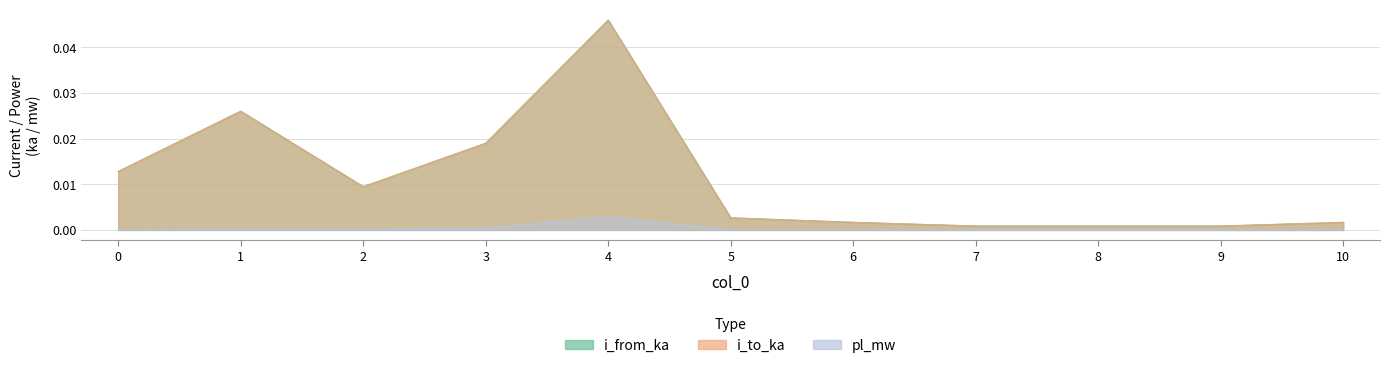

How many lines are shown in the chart?

3